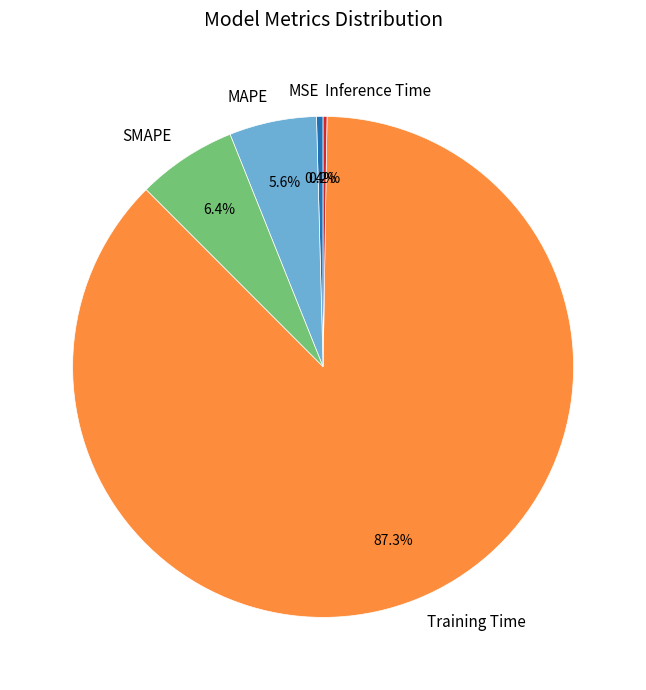

The MAPE slice represents 6% of the pie. True or false?

True